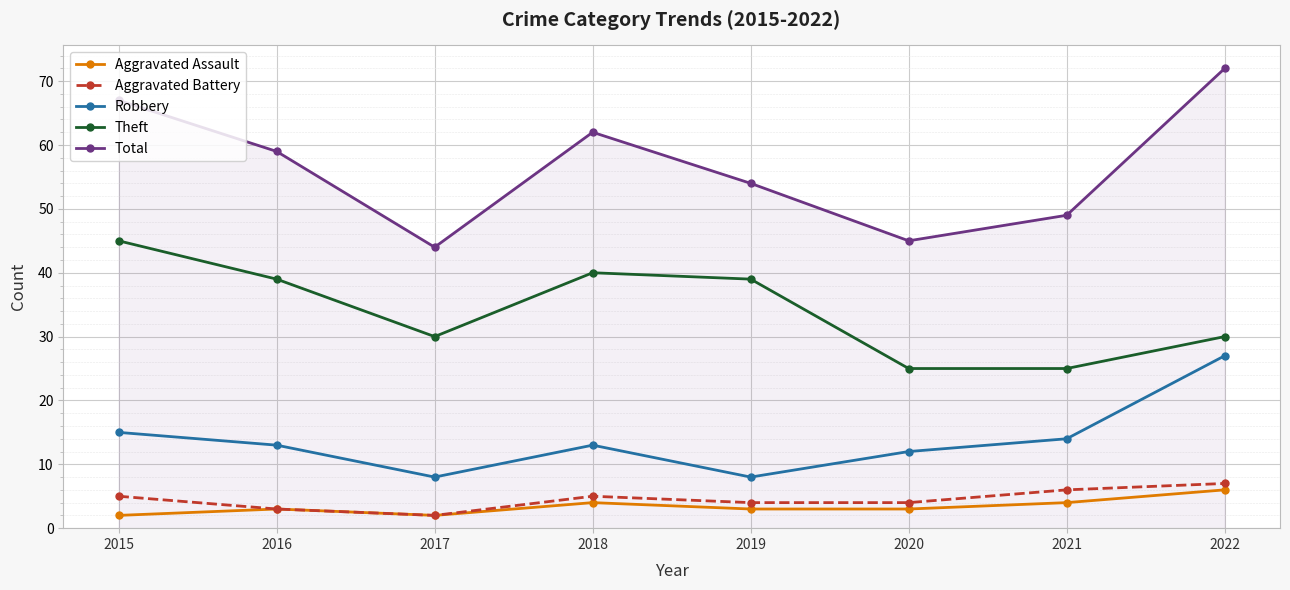

At which category is the sum across all series the highest?

2022